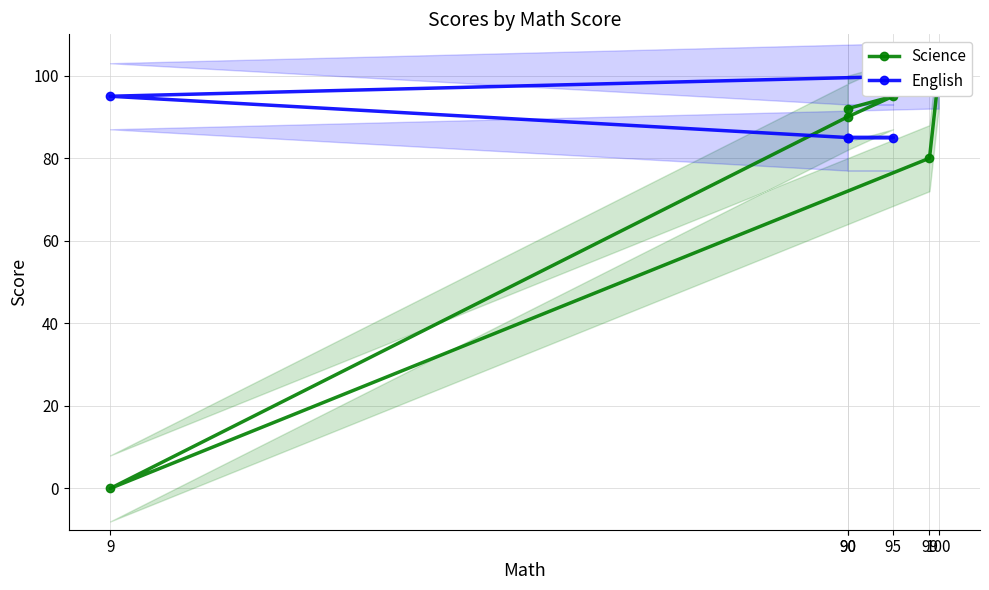

Reading left to right, transcribe all the data shown in this chart.

Science: 100	80	0	90	95	92
English: 100	100	95	85	85	85